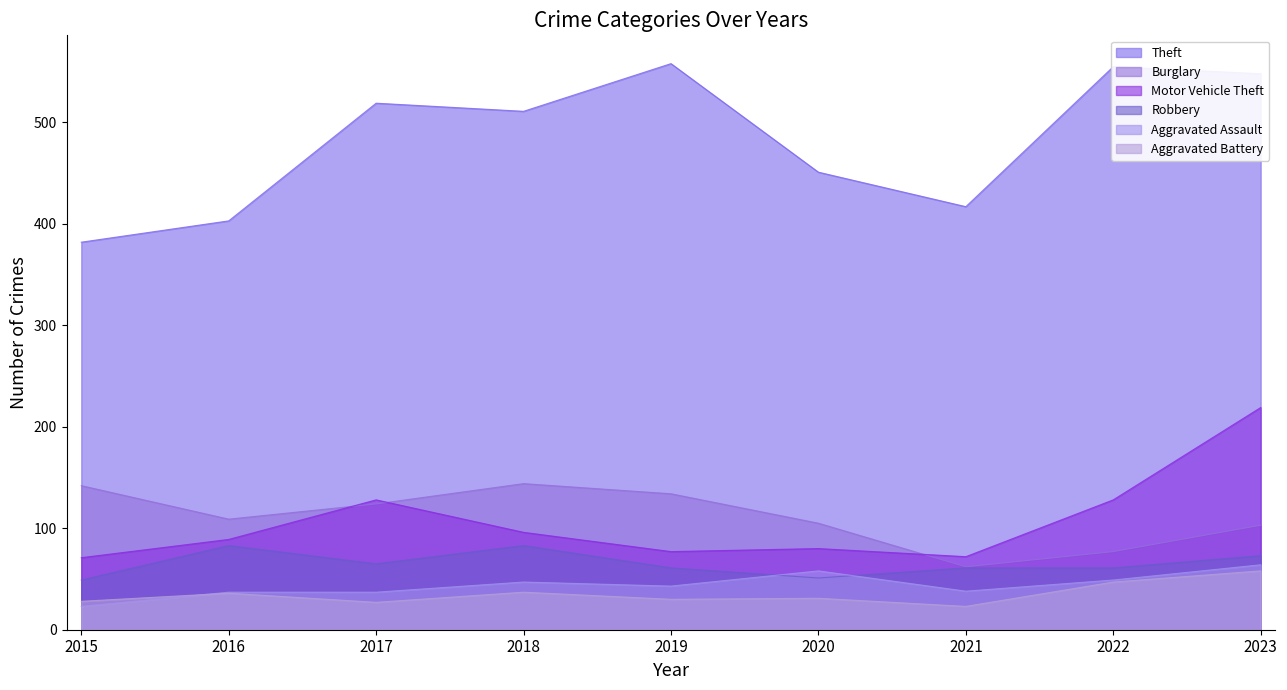

Is it true that Aggravated Assault equals 71 at 2018?

False